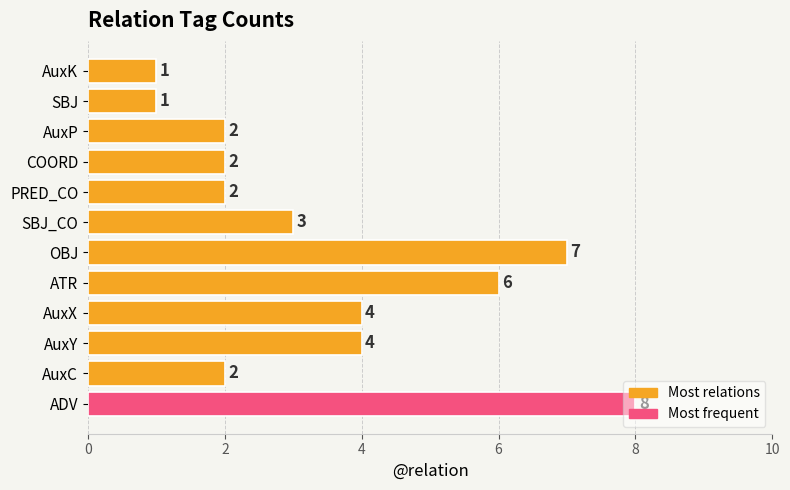

How many data points are less than 3?

6